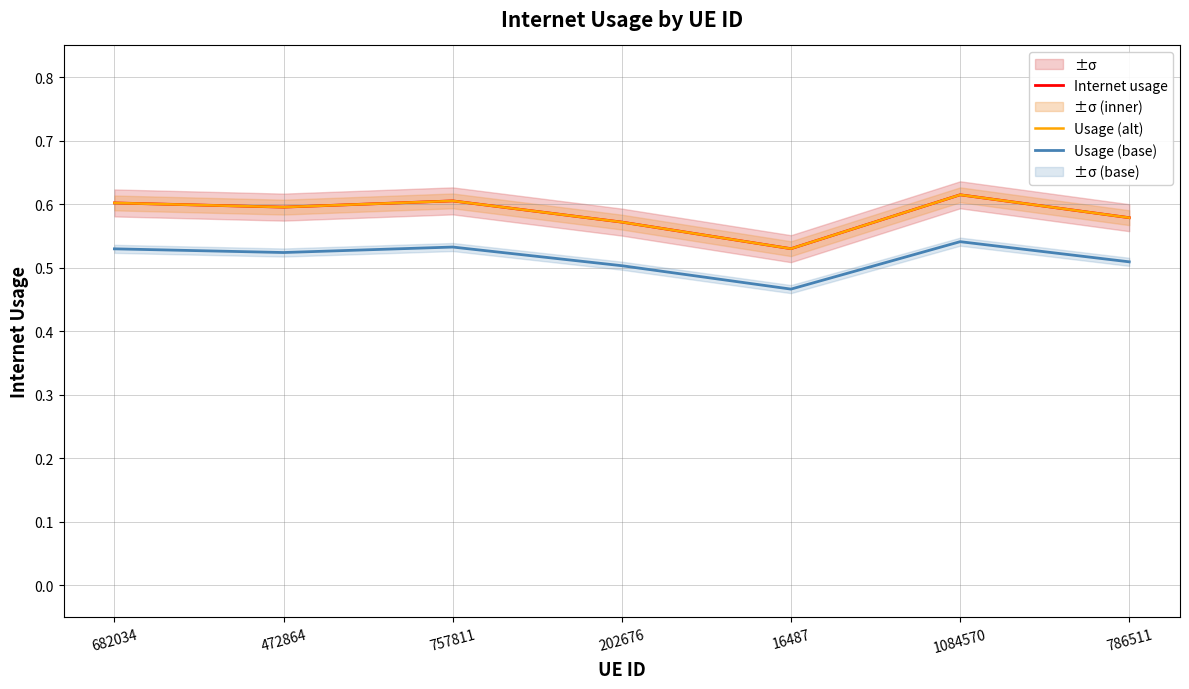

At which label is Internet usage closest to 0?

16487